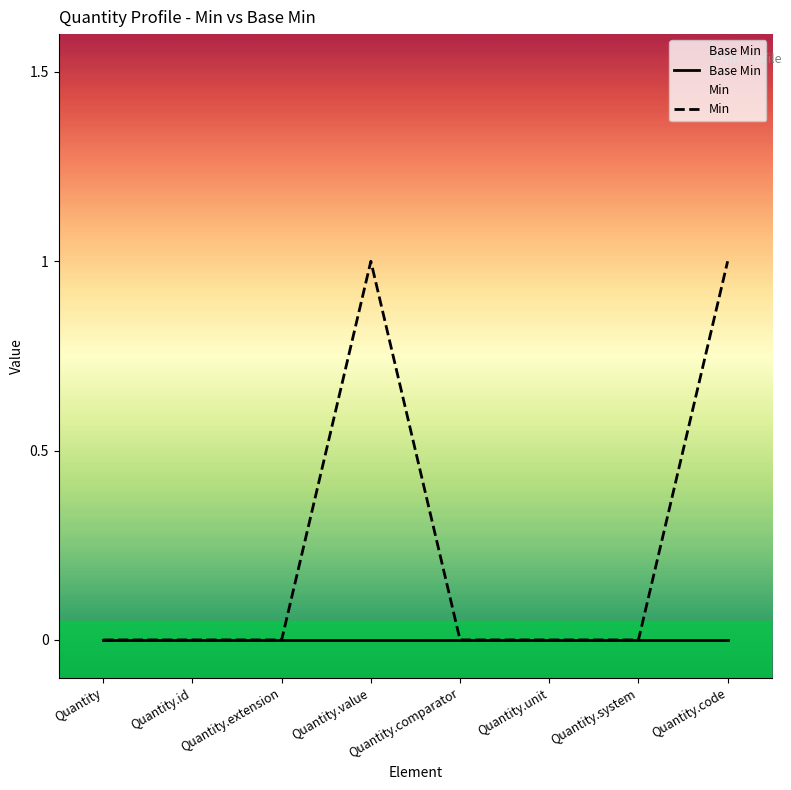

Which category has the highest value in the Min series?

Quantity.value